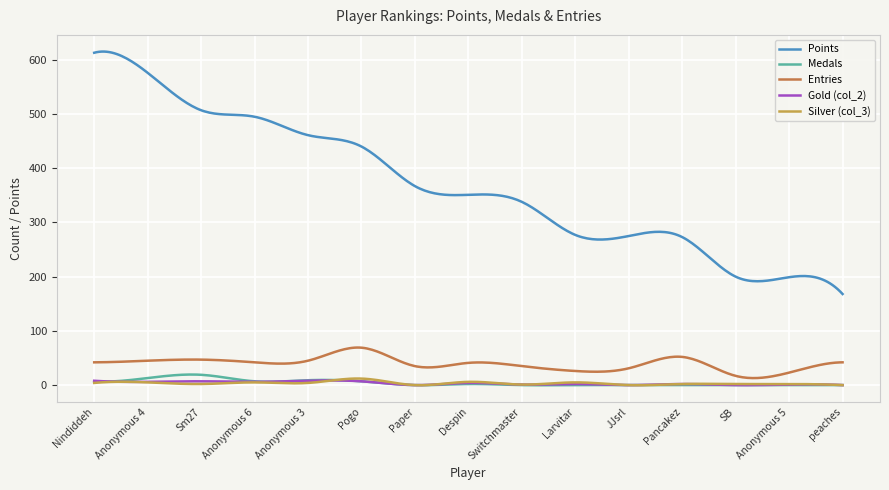

True or false: Points and Medals intersect in this chart.

False